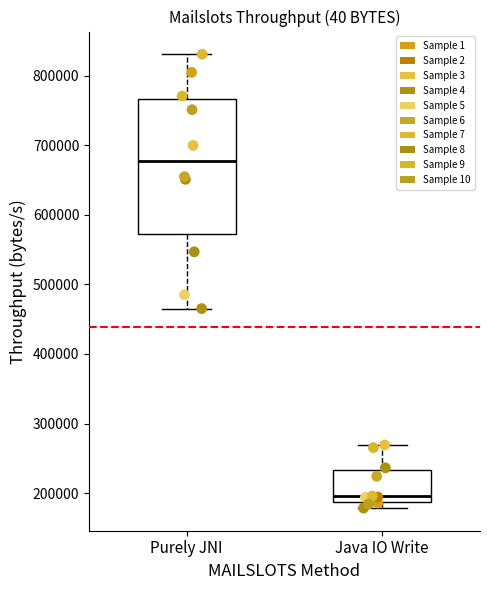

Which box is the tallest, from its lower edge to its upper edge?

Purely JNI